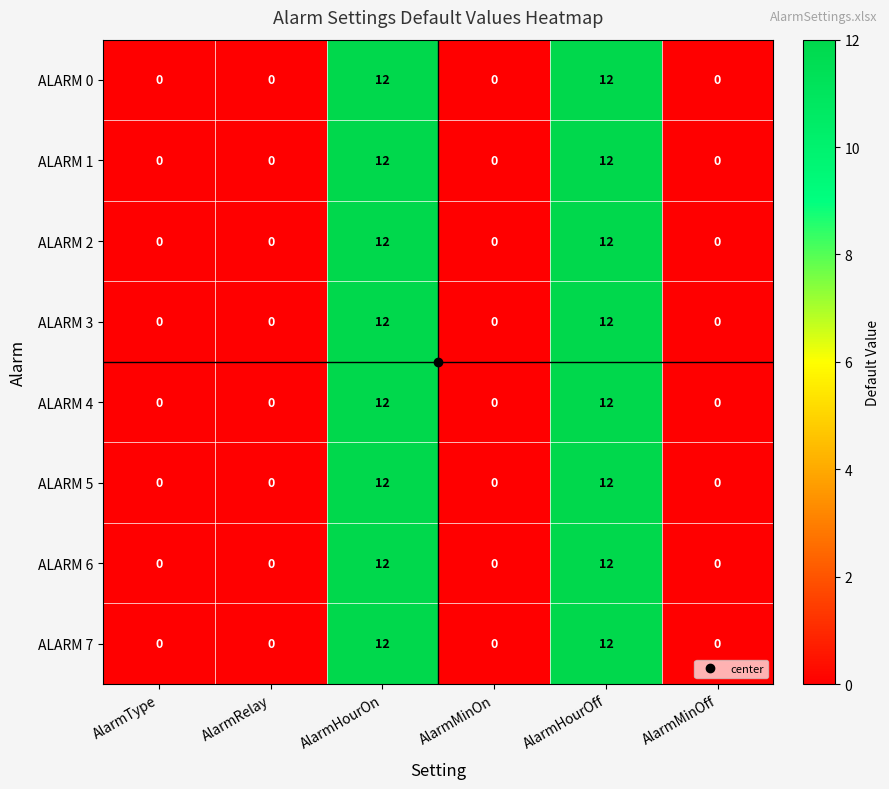

True or false: ALARM 6 has a value of 21 at AlarmHourOn.

False